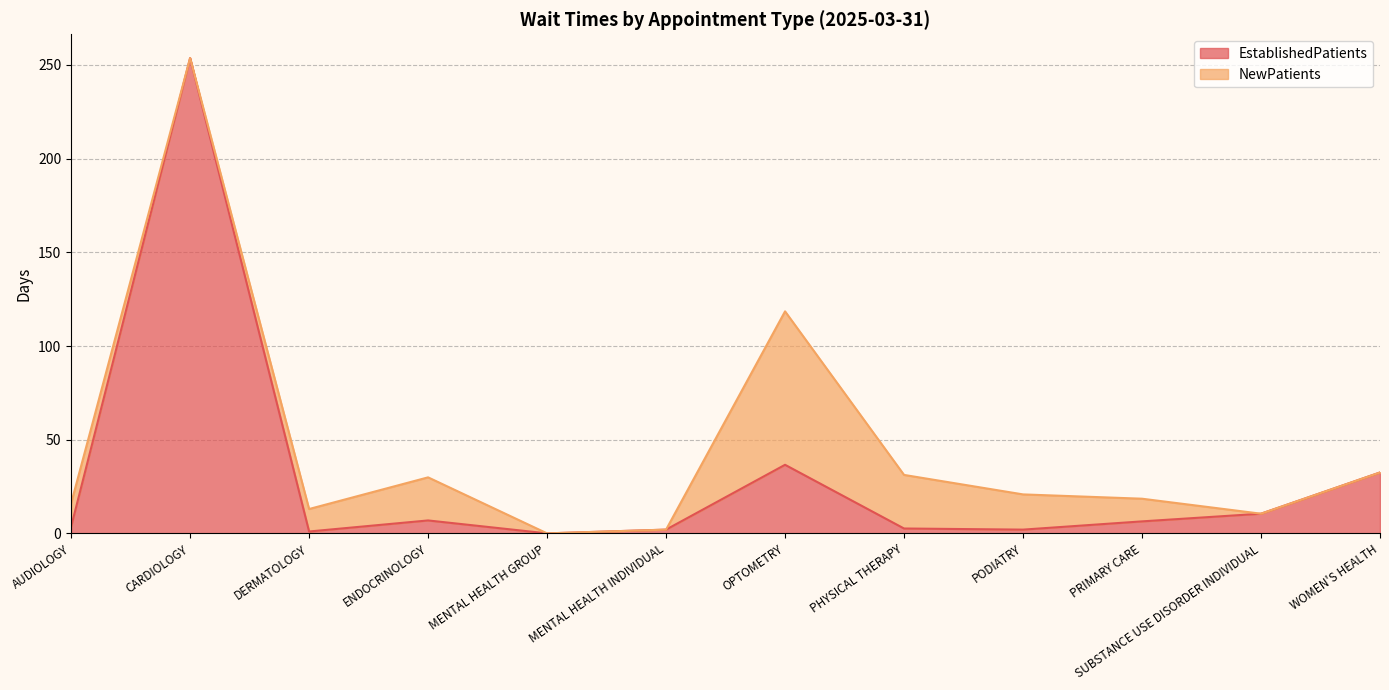

How many points are higher than both their immediate neighbors (excluding endpoints)?

3